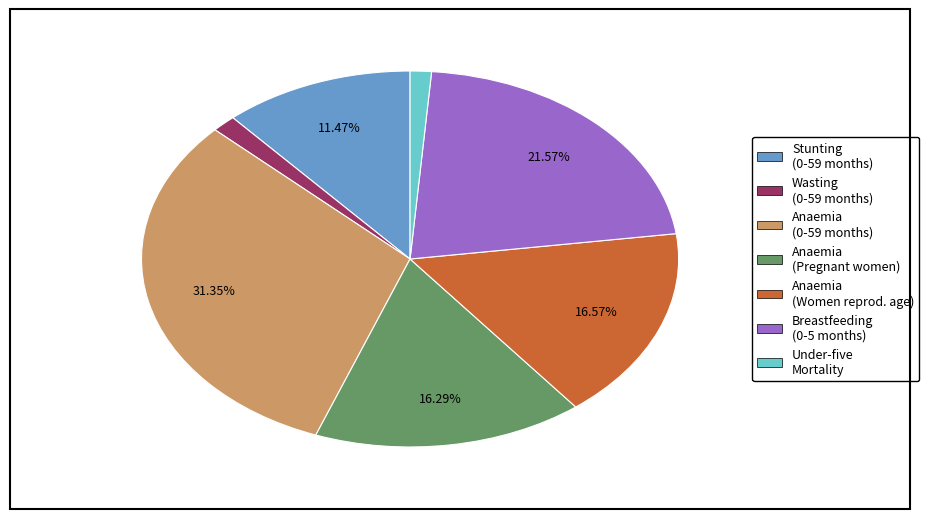

Is there any slice that represents more than half of the pie?

No